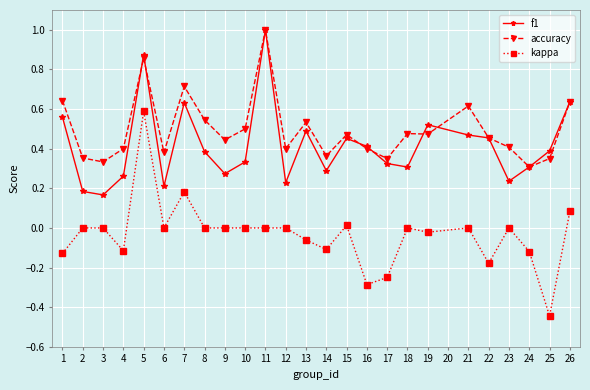

What are all the series names shown in the legend?

f1, accuracy, kappa